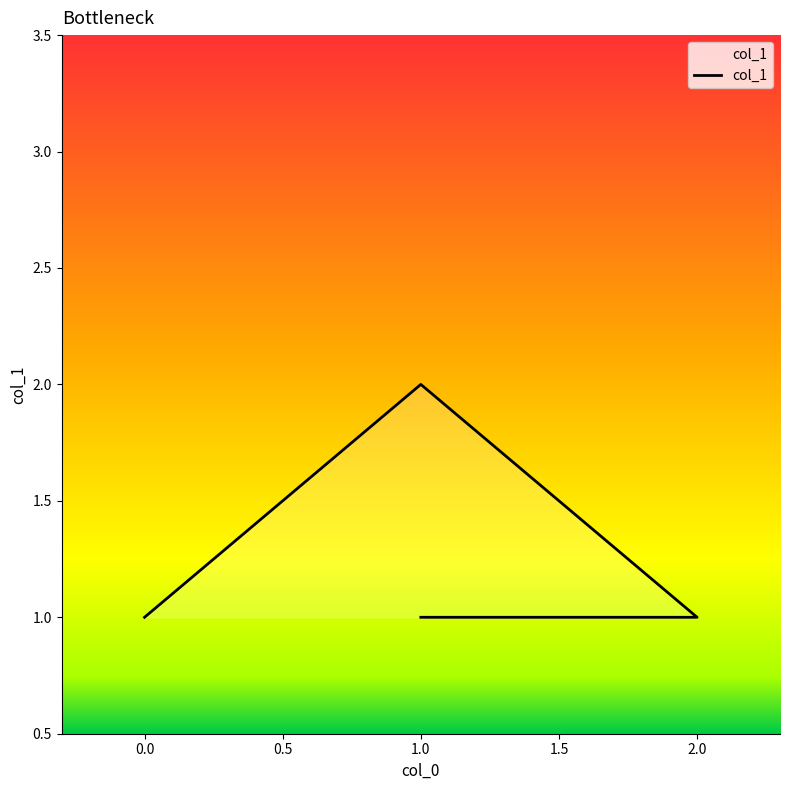

Reading left to right, list all the values displayed in this chart.

1	2	1	1